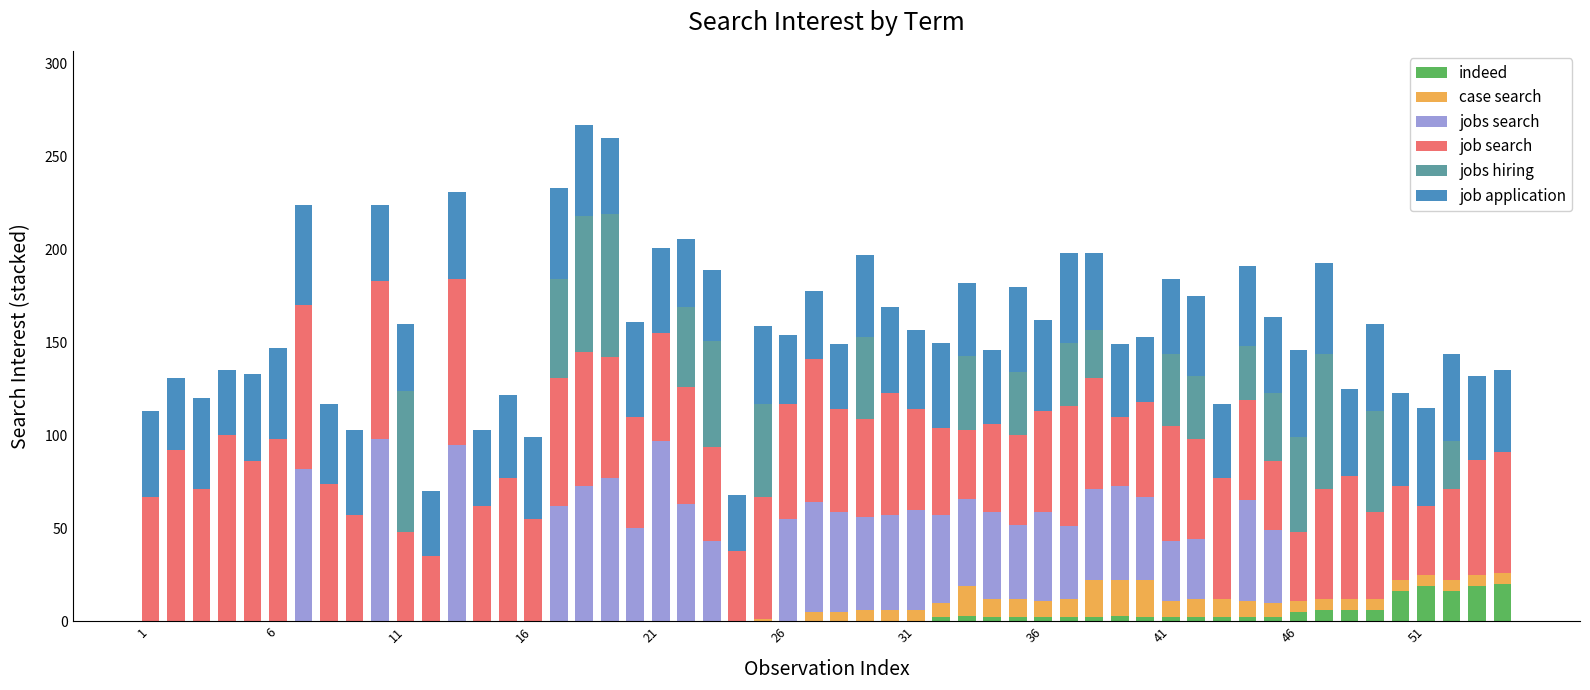

What is the sum of all indeed values?

143